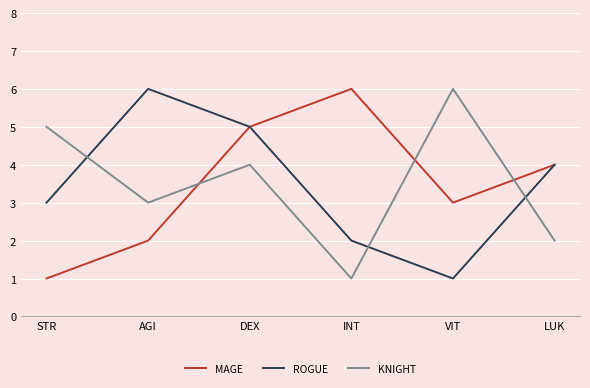

At VIT, list the series in order from largest to smallest.

KNIGHT, MAGE, ROGUE